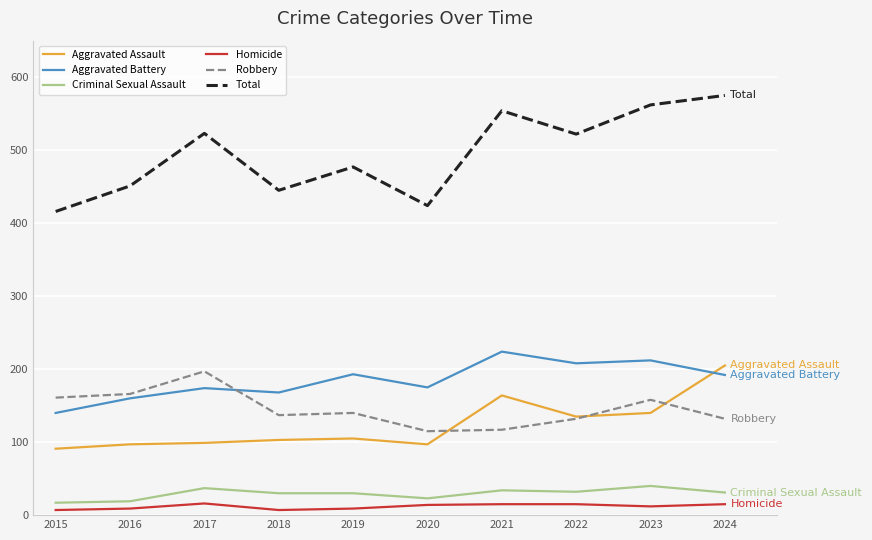

Rank the series at 2015 from highest to lowest value.

Total, Robbery, Aggravated Battery, Aggravated Assault, Criminal Sexual Assault, Homicide